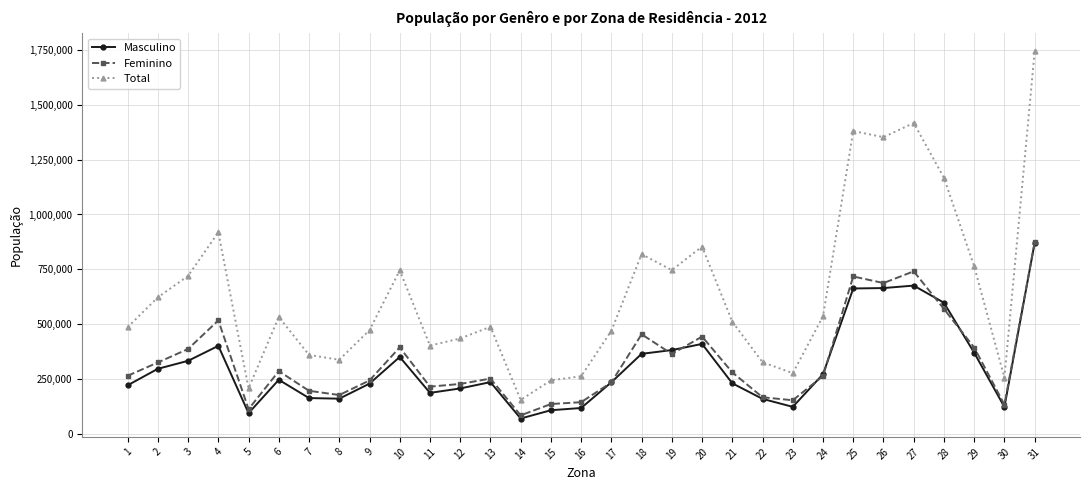

What is the highest value of the Masculino series?

870360.9